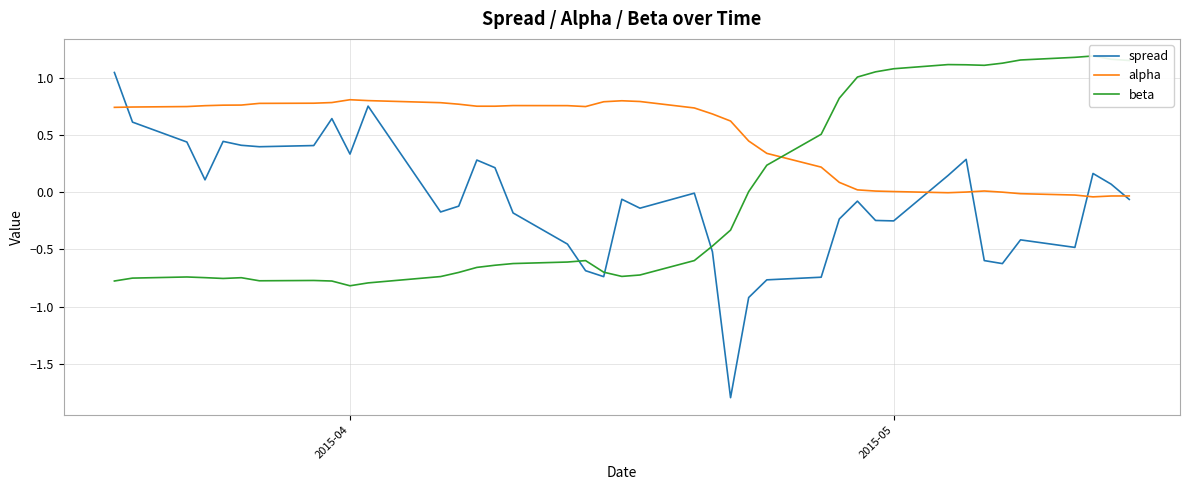

What is the lowest value of the spread series?

-1.8